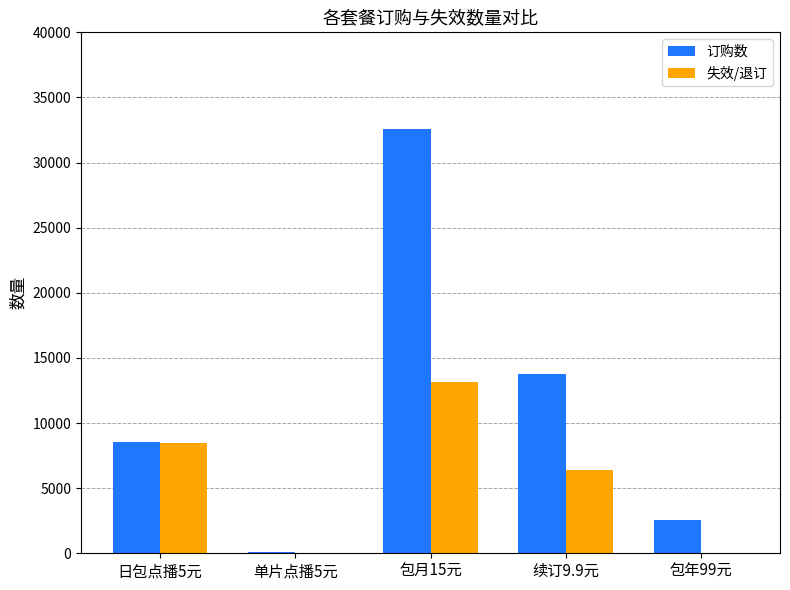

The 失效/退订 series shows 13042 at 日包点播5元. True or false?

False